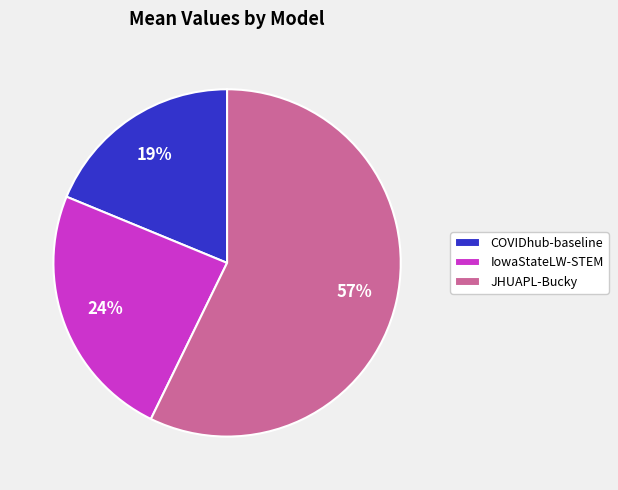

Which has a higher value, JHUAPL-Bucky or IowaStateLW-STEM?

JHUAPL-Bucky